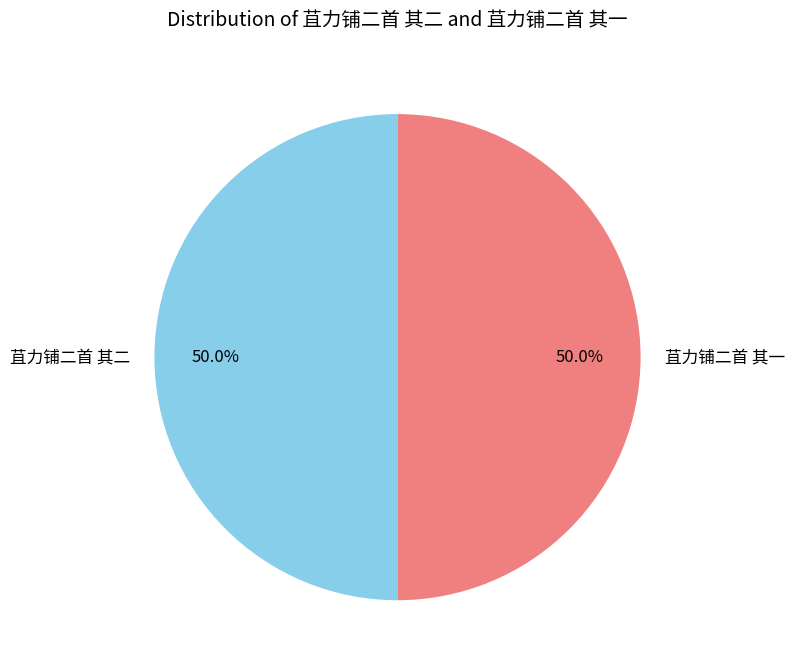

Combined, do 苴力铺二首 其一 and 苴力铺二首 其二 account for over 50%?

Yes